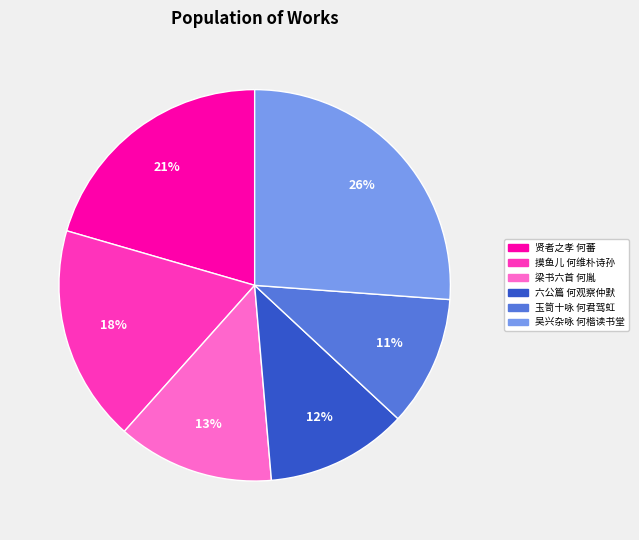

To the nearest percent, what portion does 贤者之孝 何蕃 represent?

21%